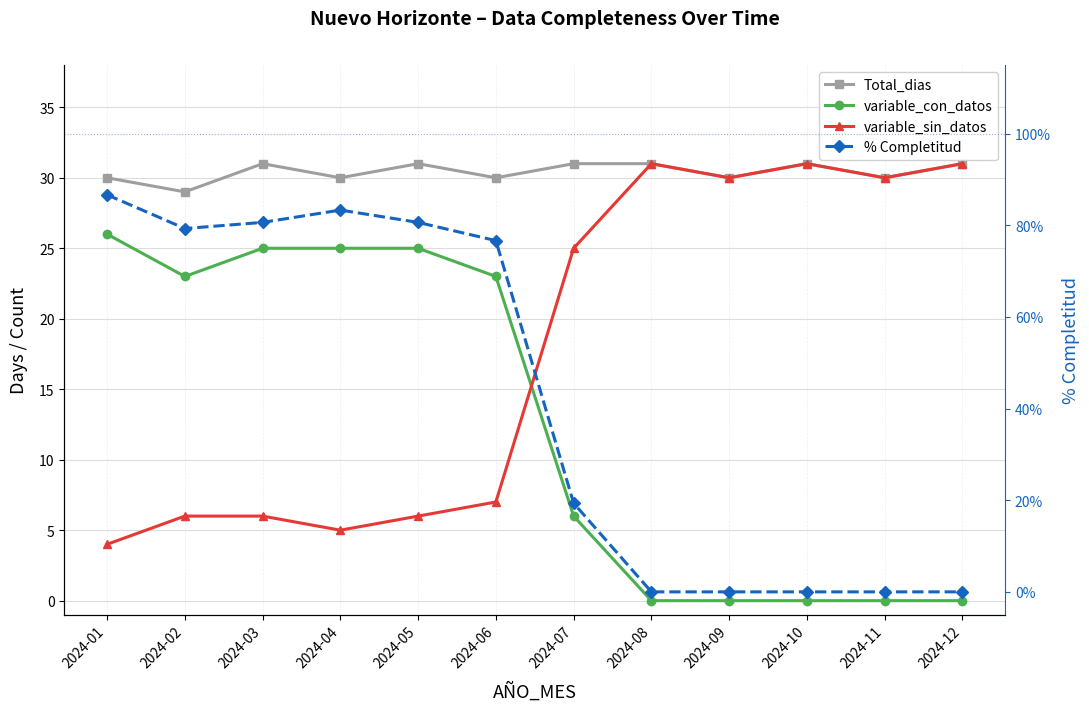

True or false: Total_dias has a value of 21.2 at 2024-03.

False